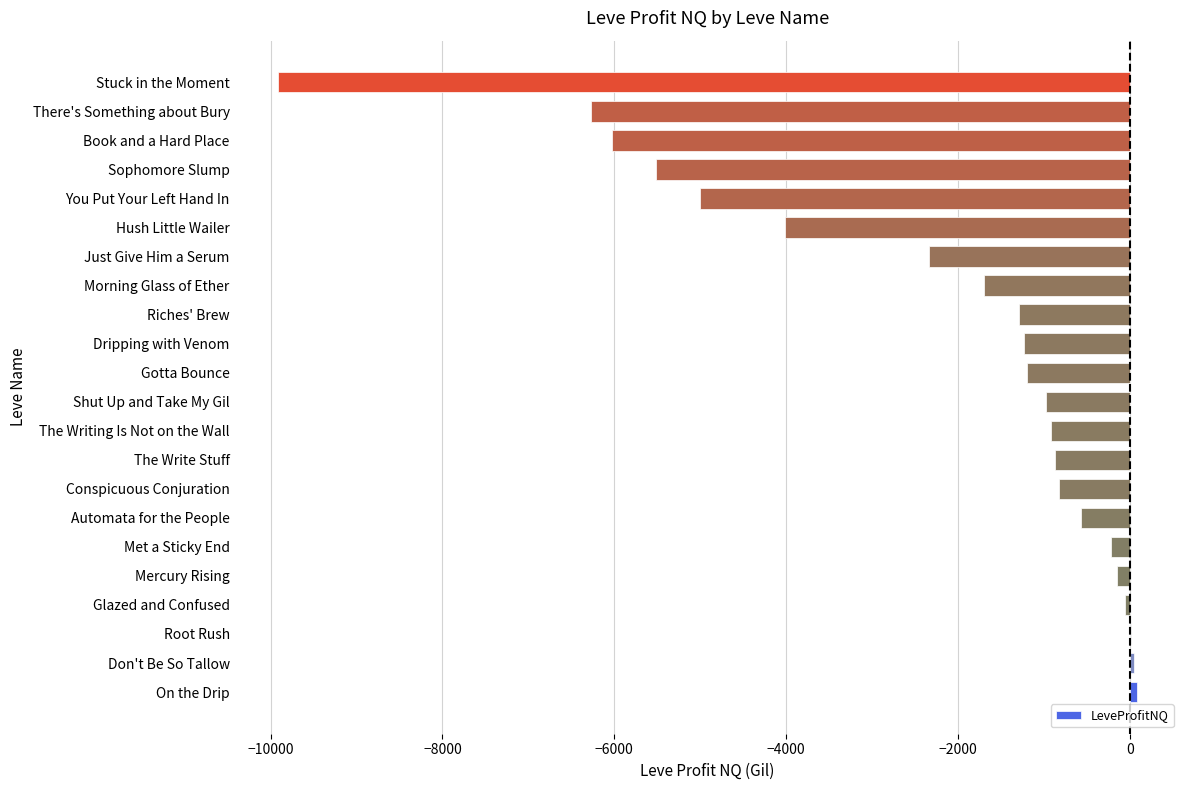

At which label is the value closest to -4919?

You Put Your Left Hand In